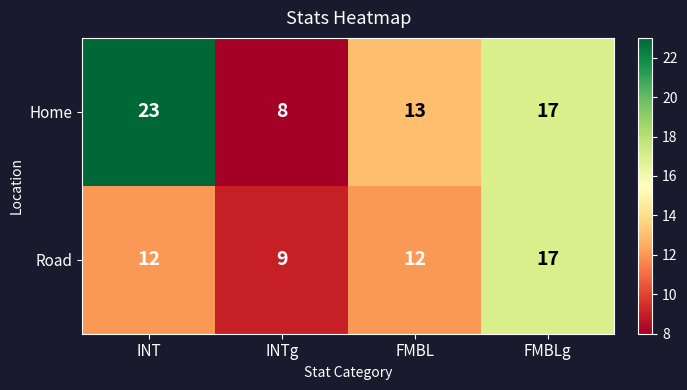

List the series in order of their peak value, lowest first.

Road, Home